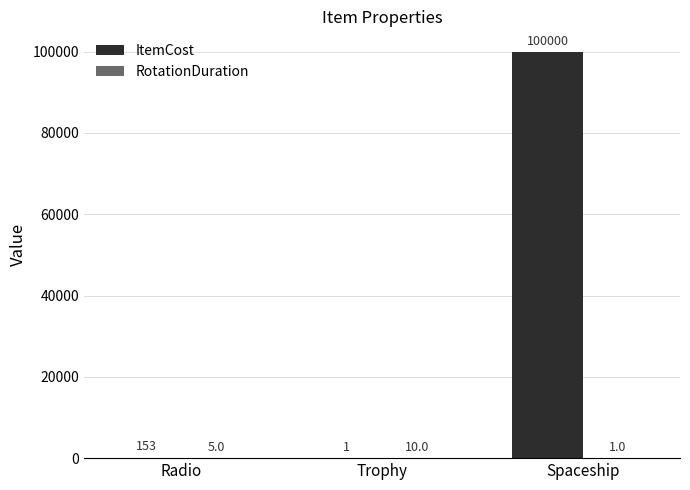

At which category does the chart reach its peak across all series?

Spaceship